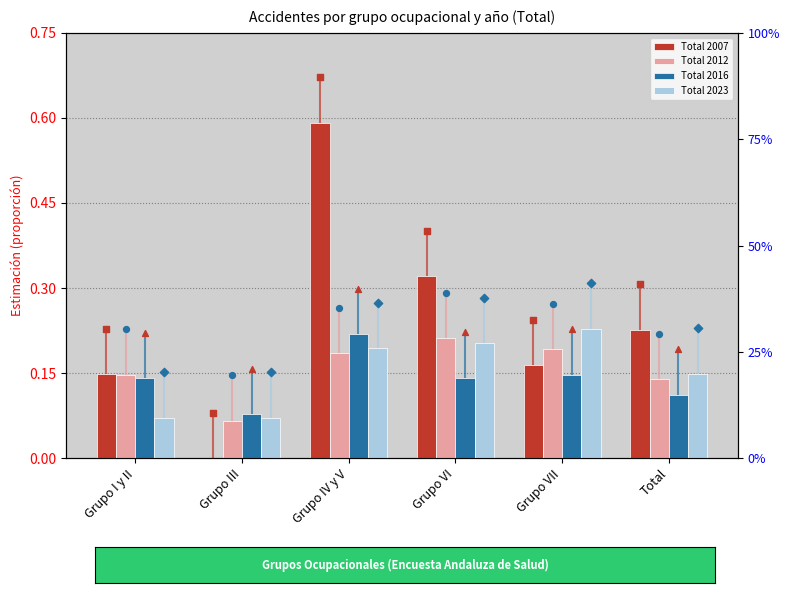

Which series has the largest total across all categories?

Total 2007